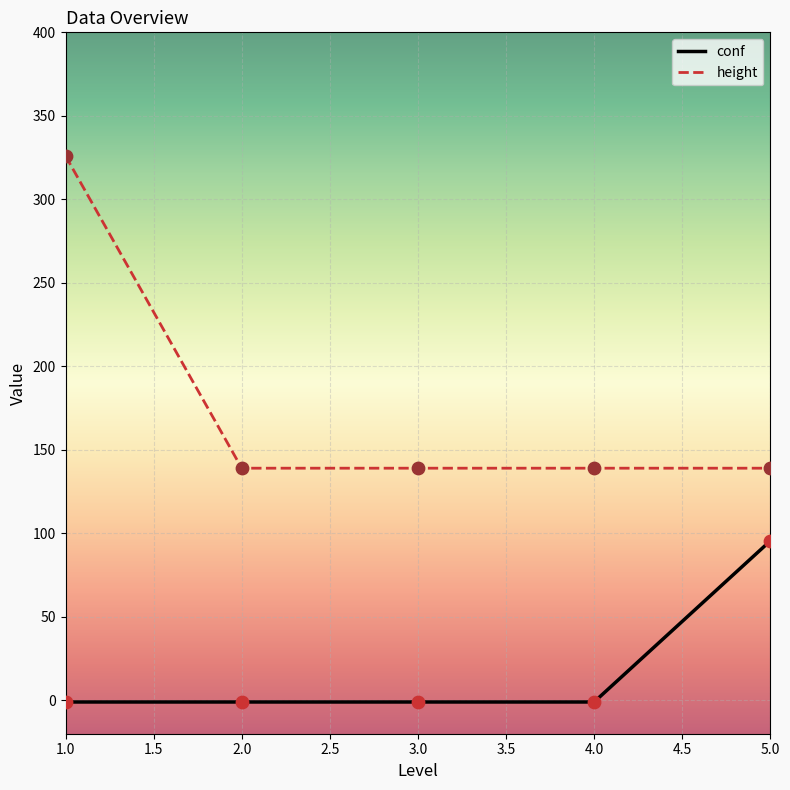

Which series has the largest range (max minus min)?

height